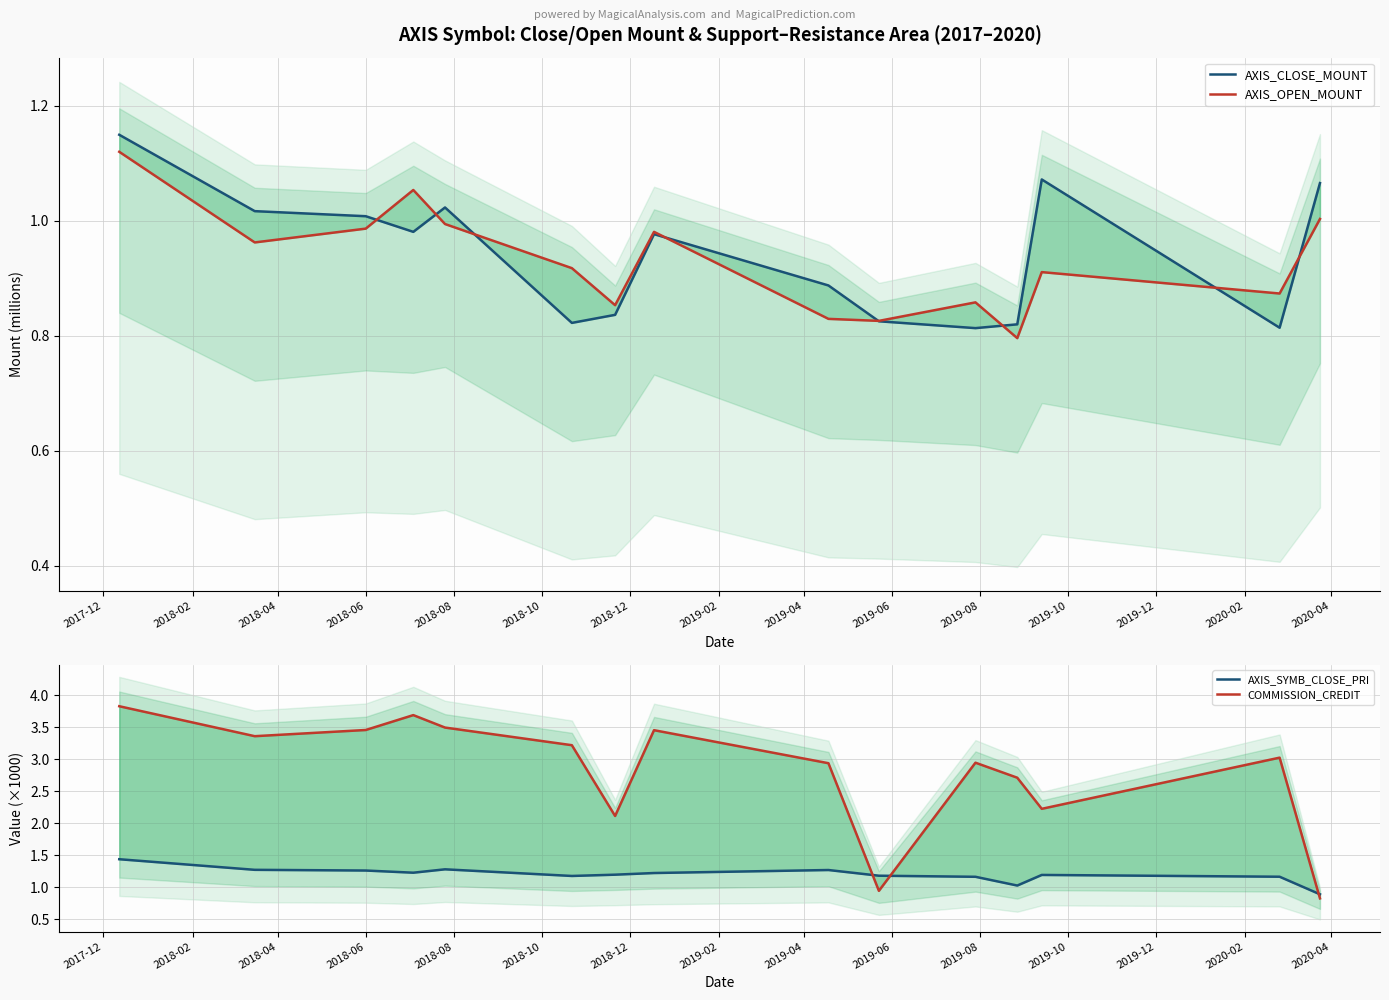

Which series ends up on top after the final intersection of COMMISSION_CREDIT and AXIS_SYMB_CLOSE_PRI?

AXIS_SYMB_CLOSE_PRI